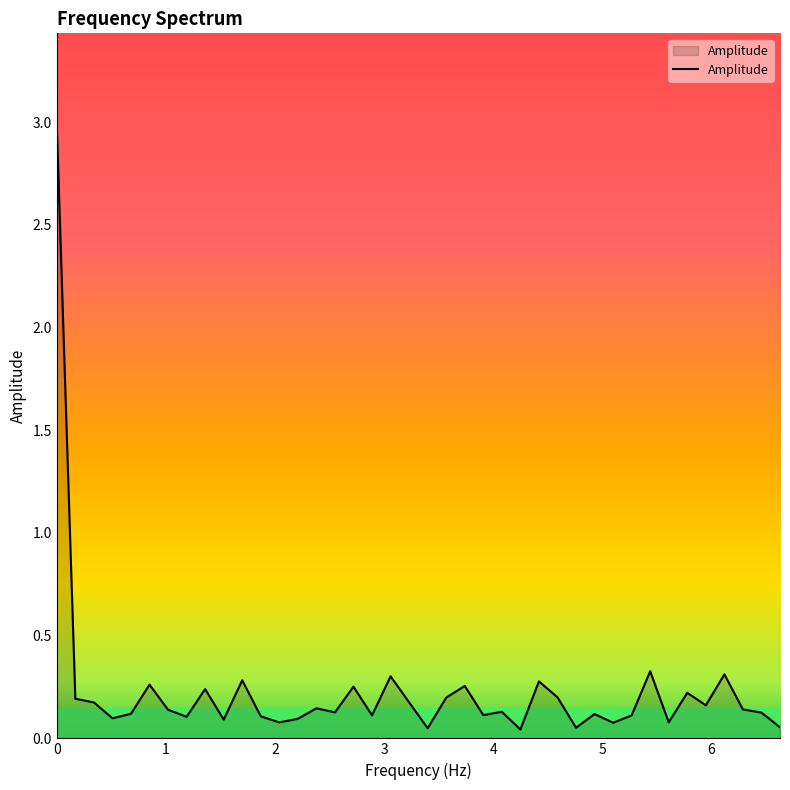

What is the greatest value displayed?

3.0